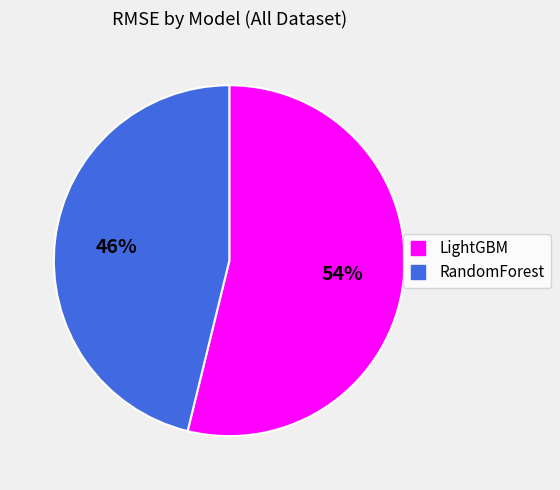

To the nearest percent, what portion does RandomForest represent?

46%